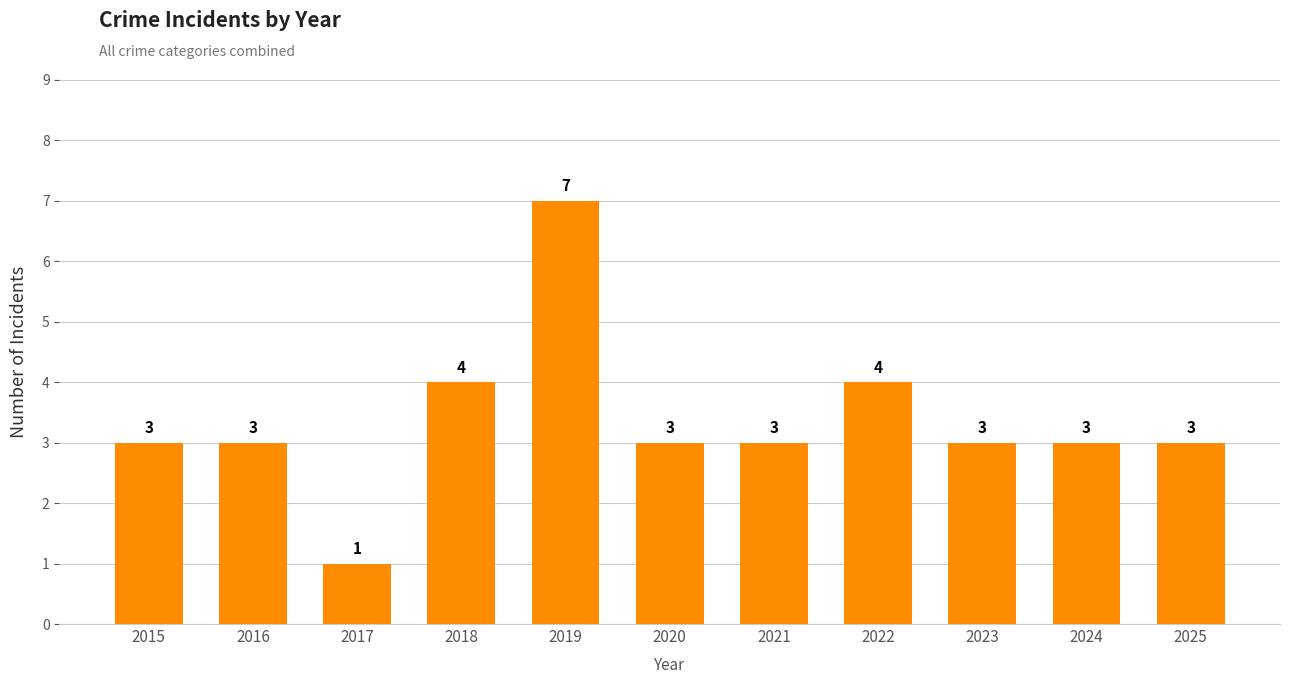

What value does the data have at 2025?

3